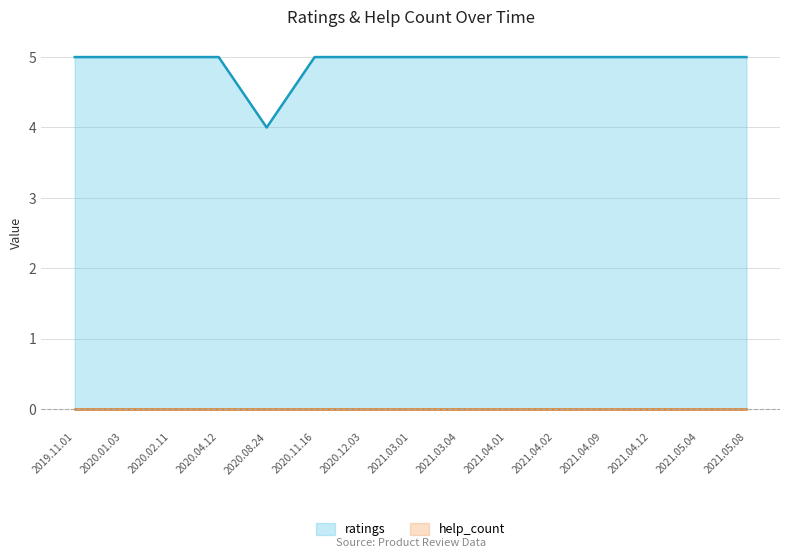

Which has a higher value, 2020.01.03 or 2021.04.01?

2020.01.03